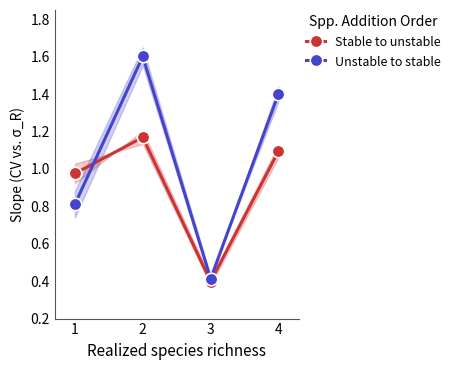

How many data points in Stable to unstable are above 1?

2